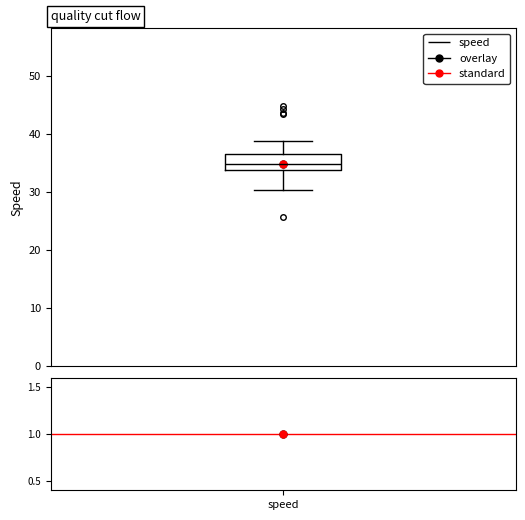

Where is the upper edge of the box on the y-axis? The values are not printed on the chart, so give them approximately, as read against the axis.

37